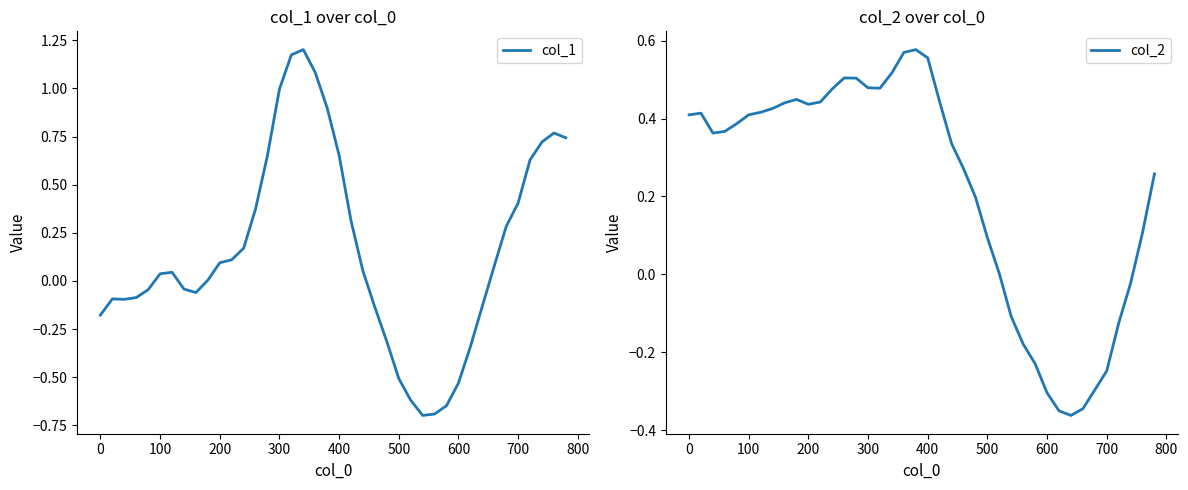

What are all the series names shown in the legend?

col_1, col_2